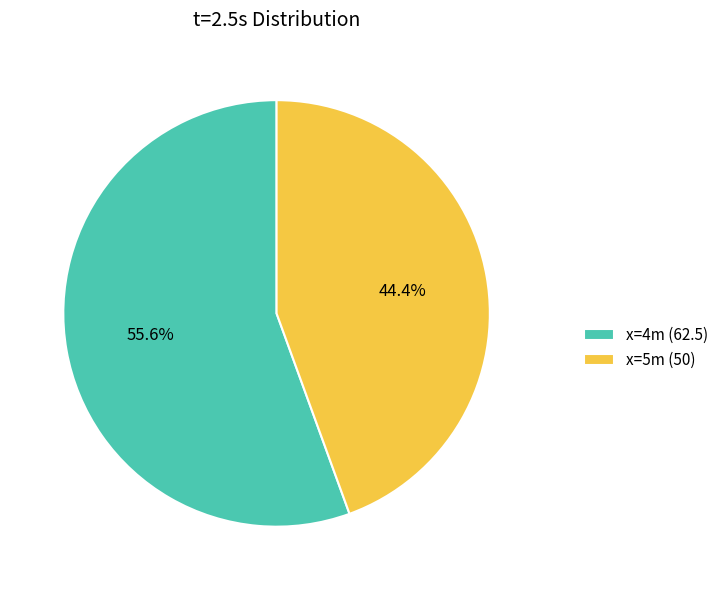

Which slice is the smallest?

x=5m (50)